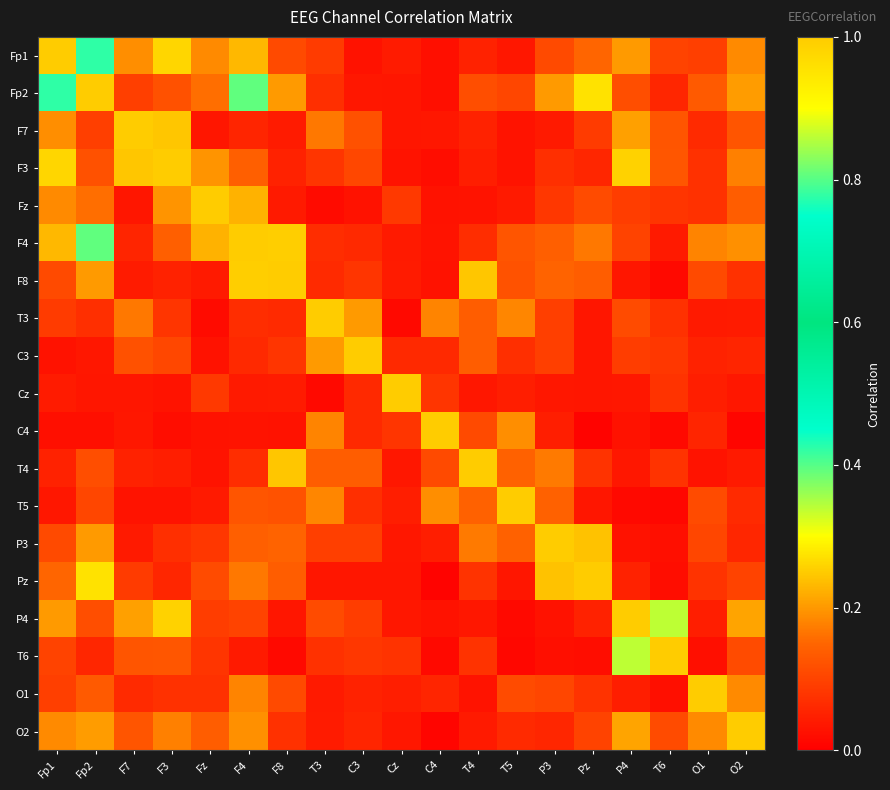

Which label corresponds to the largest value in the chart?

Fp1